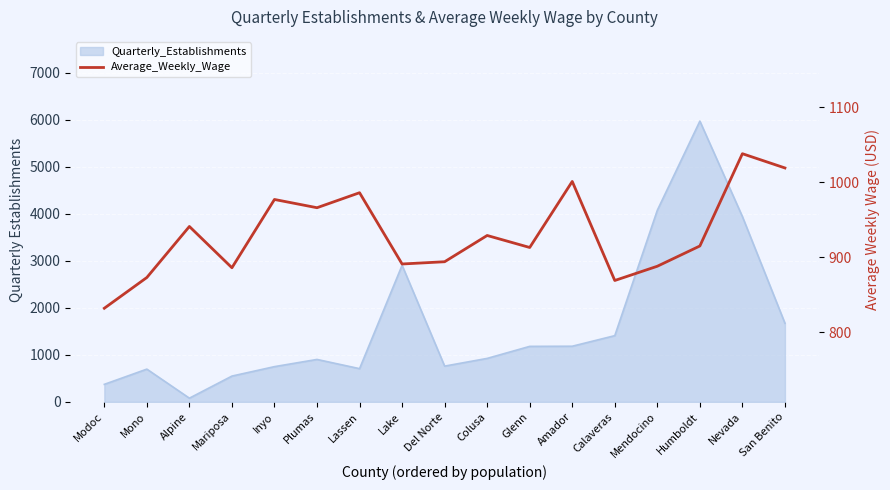

Rank the categories by value from lowest to highest.

Modoc, Calaveras, Mono, Mariposa, Mendocino, Lake, Del Norte, Glenn, Humboldt, Colusa, Alpine, Plumas, Inyo, Lassen, Amador, San Benito, Nevada